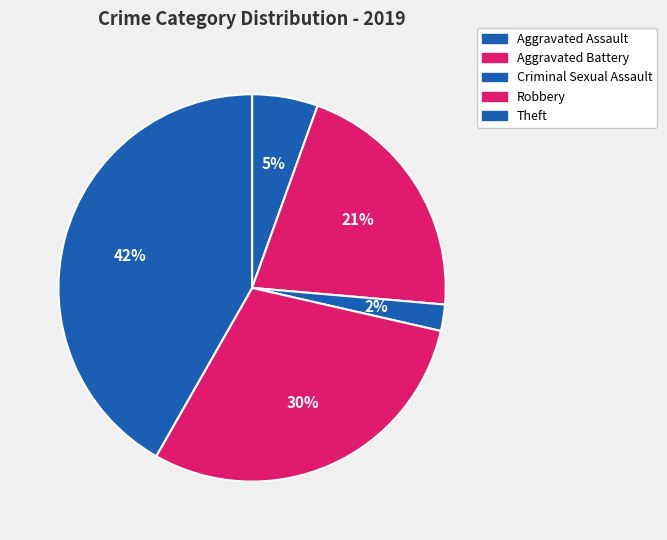

Is Aggravated Assault the majority of the pie?

No